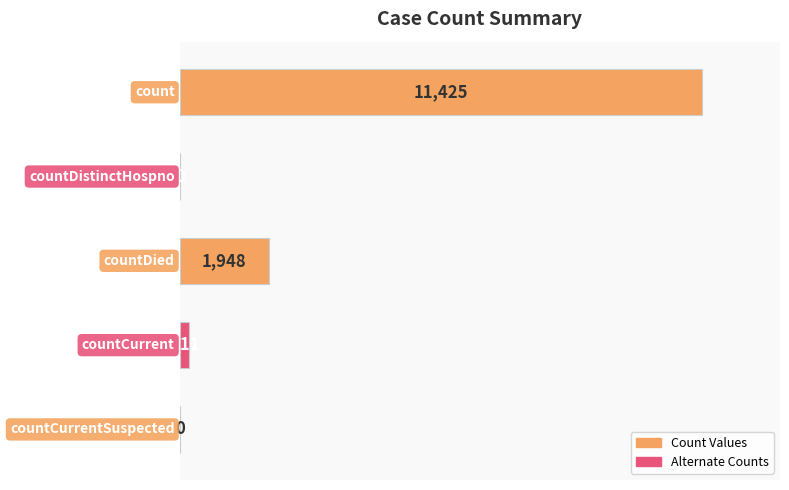

What is the sum of all values?

13584